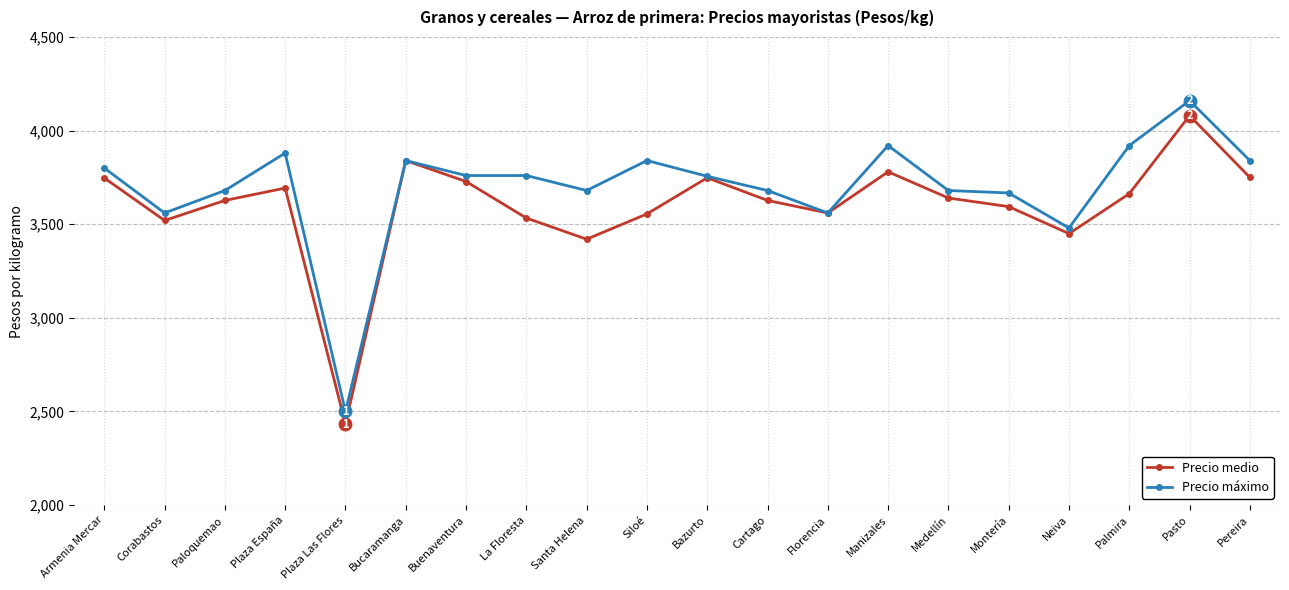

Where is Precio medio nearest to the value 3256?

Santa Helena